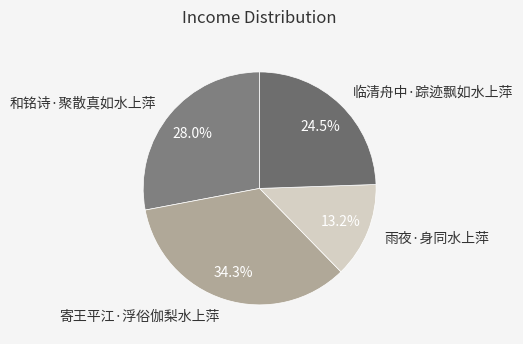

Which category has the smallest portion of the pie?

雨夜·身同水上萍